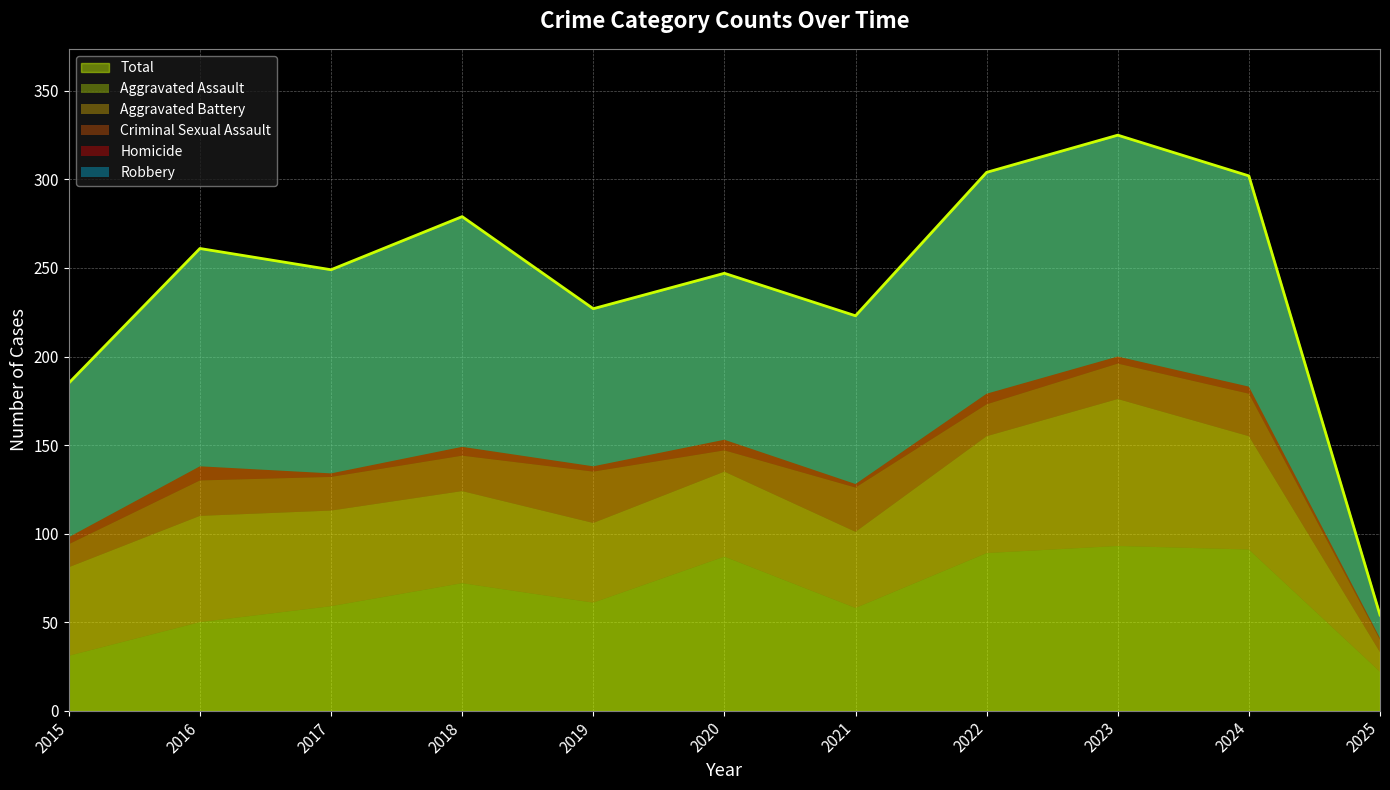

How many series are shown in this chart?

6